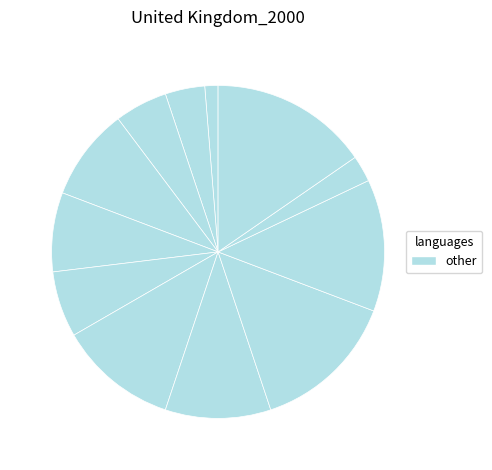

Which category has the biggest portion of the pie?

11